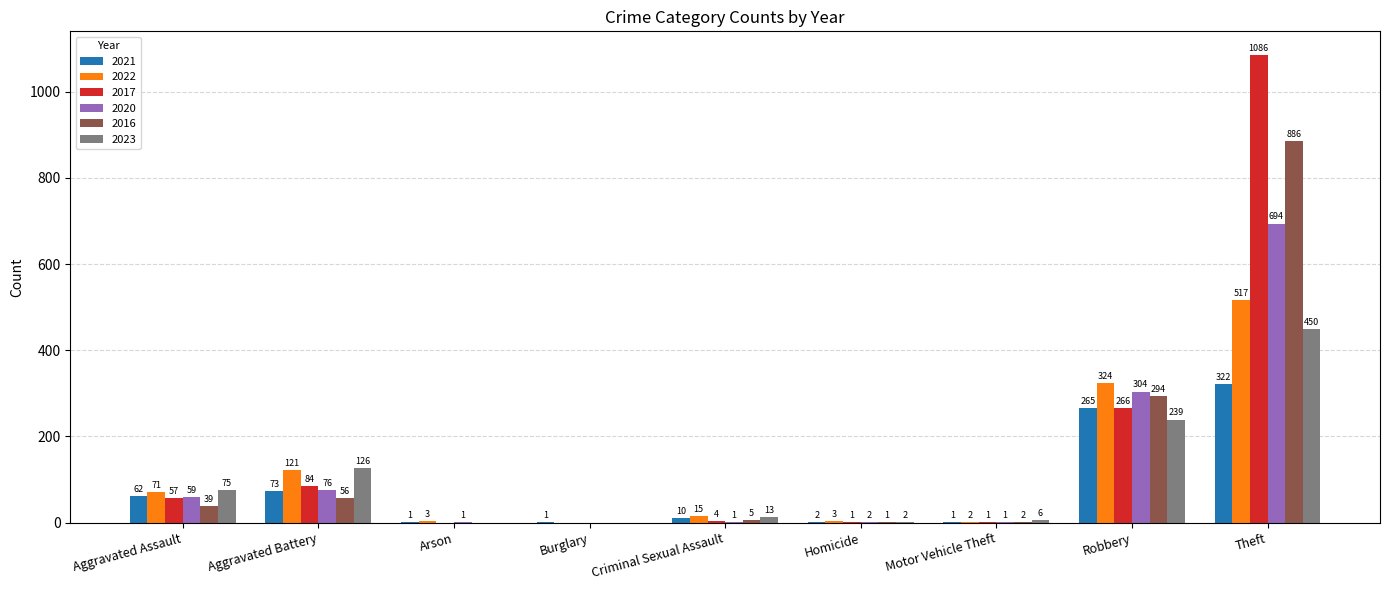

How many categories are shown in the chart?

9